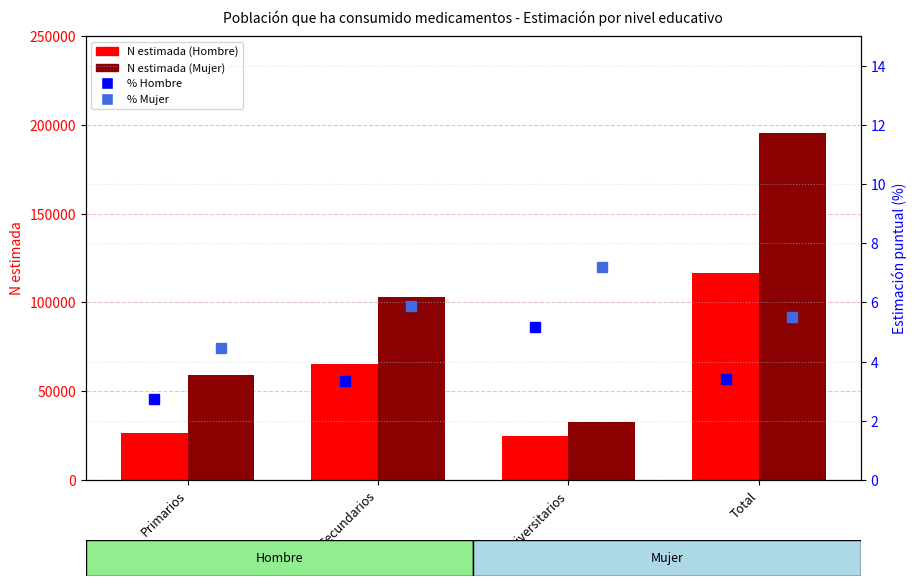

What position from the left is Universitarios?

3